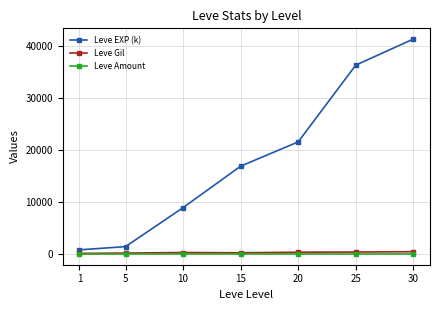

True or false: Leve EXP (k) has more than 1 points higher than both neighbors.

False